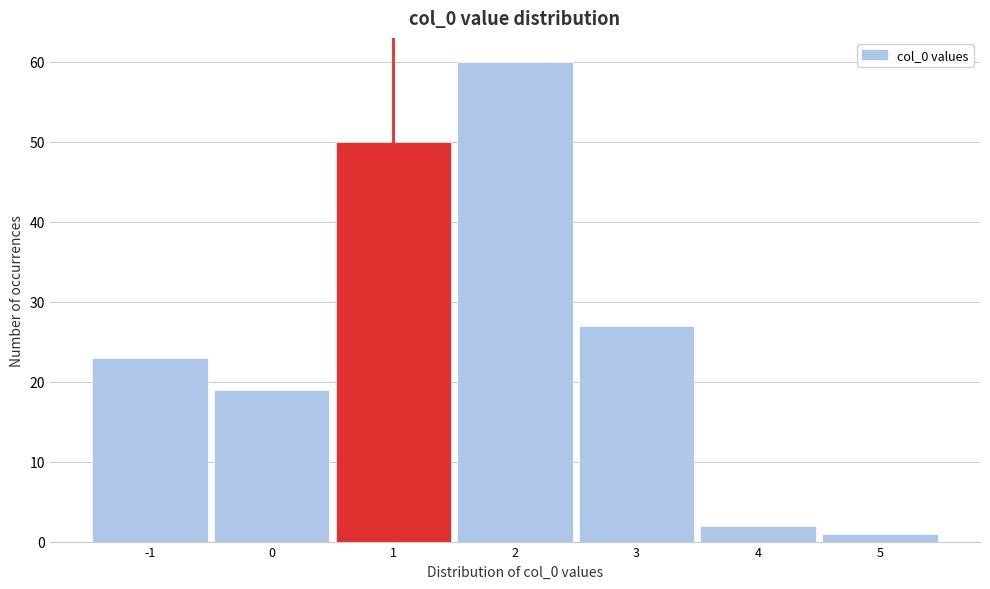

Reading left to right, list every bar in this chart as the range it spans on the x-axis followed by its height. The values are not printed on the chart, so give them approximately, as read against the axis.

-1.5 to -0.5: 23
-0.5 to 0.5: 19
0.5 to 1.5: 50
1.5 to 2.5: 60
2.5 to 3.5: 27
3.5 to 4.5: 2
4.5 to 5.5: 1